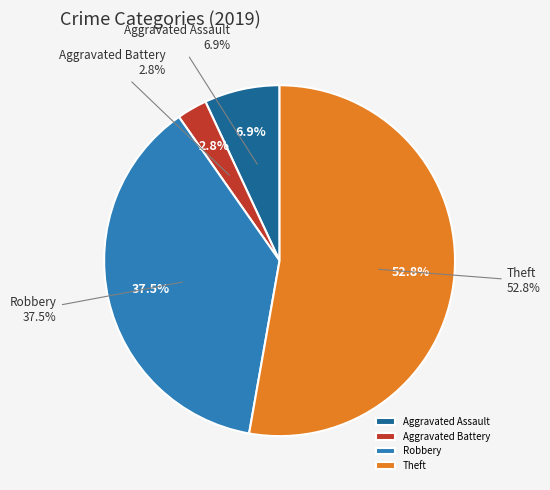

Which slice is the largest?

Theft